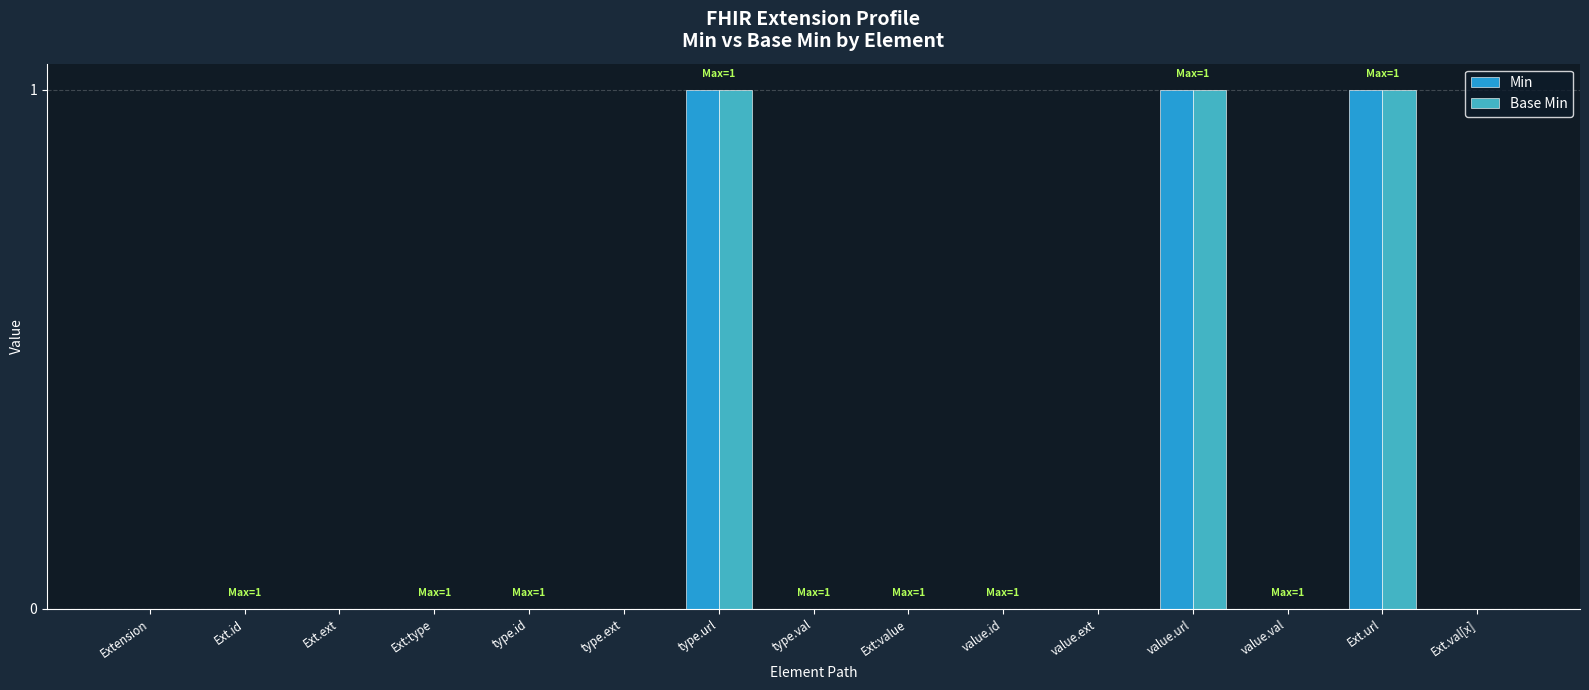

What is the sum of all Base Min values?

3